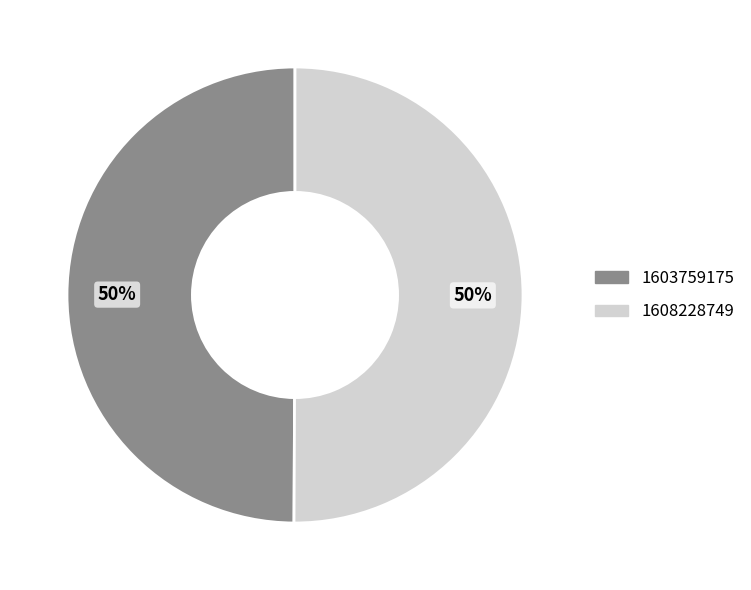

Is it true that 1603759175 is 57% of the pie?

False